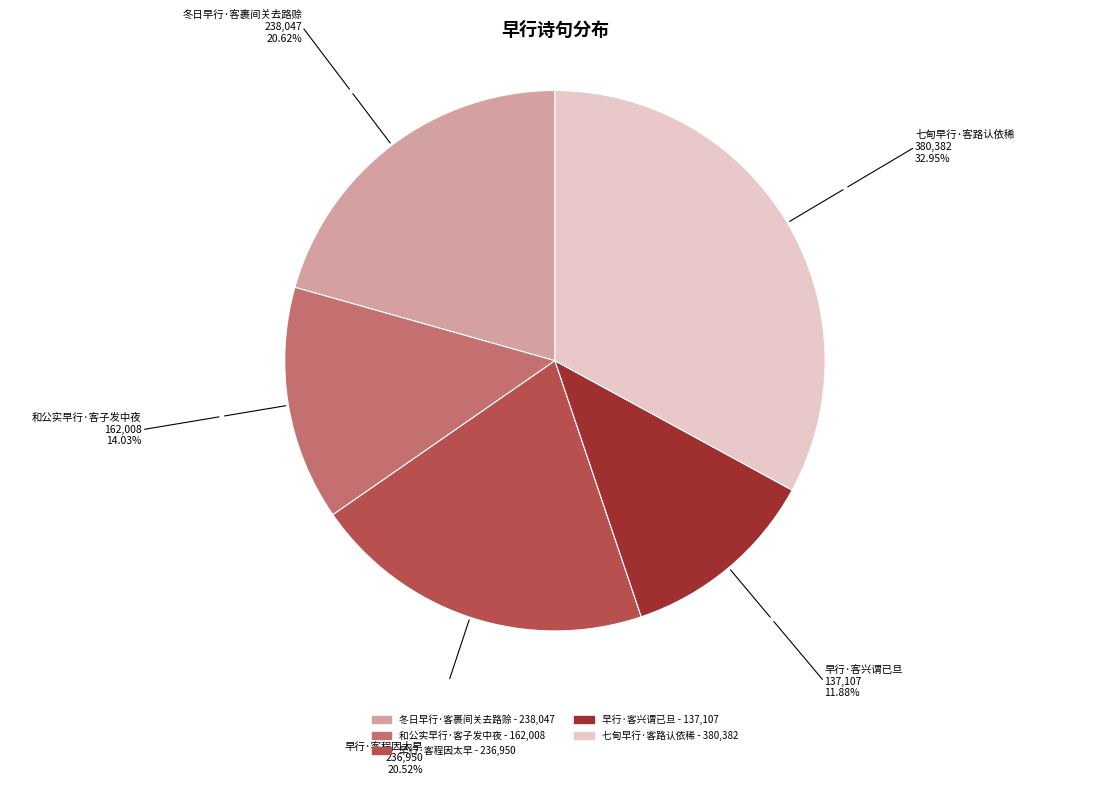

Count the number of slices in the pie.

5